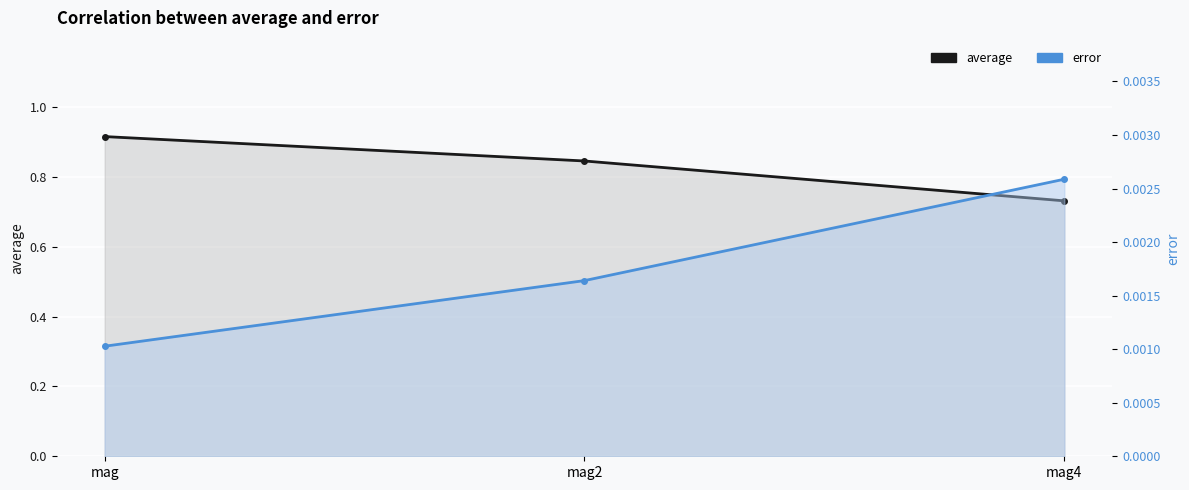

What is the value of the average point at the 2nd from the left?

0.8